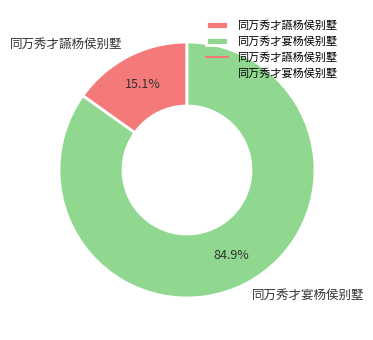

What percentage is the 同万秀才宴杨侯别墅 slice, to the nearest percent?

85%